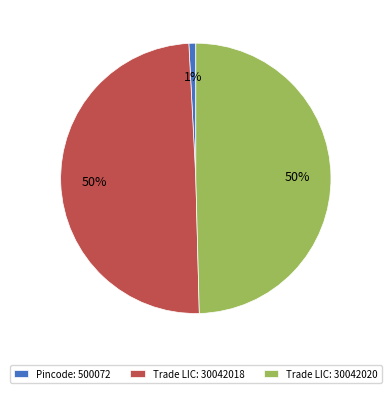

Is the sum of Trade LIC: 30042020 and Trade LIC: 30042018 greater than half?

Yes